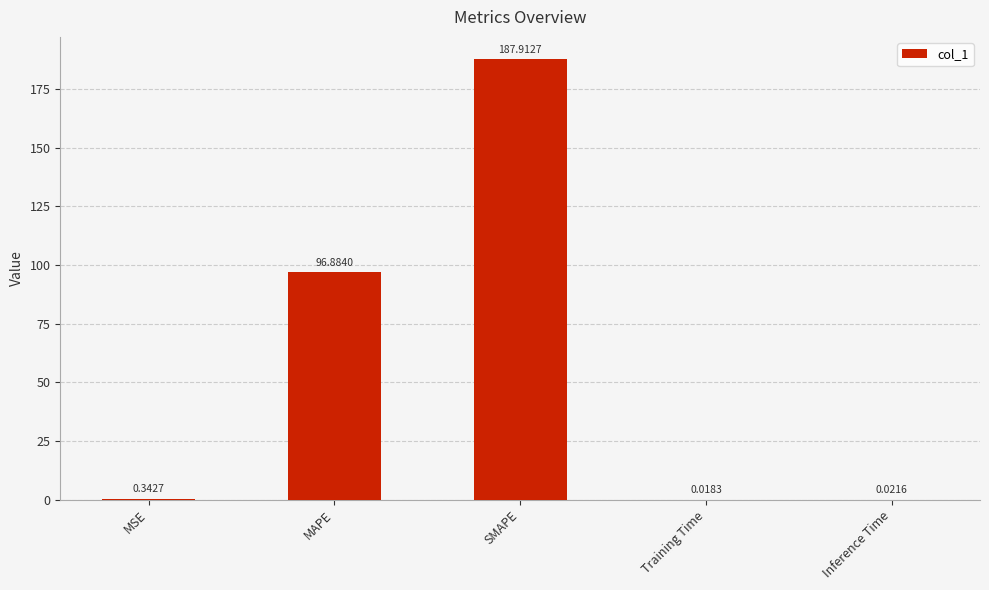

At which category does the chart reach its peak across all series?

SMAPE